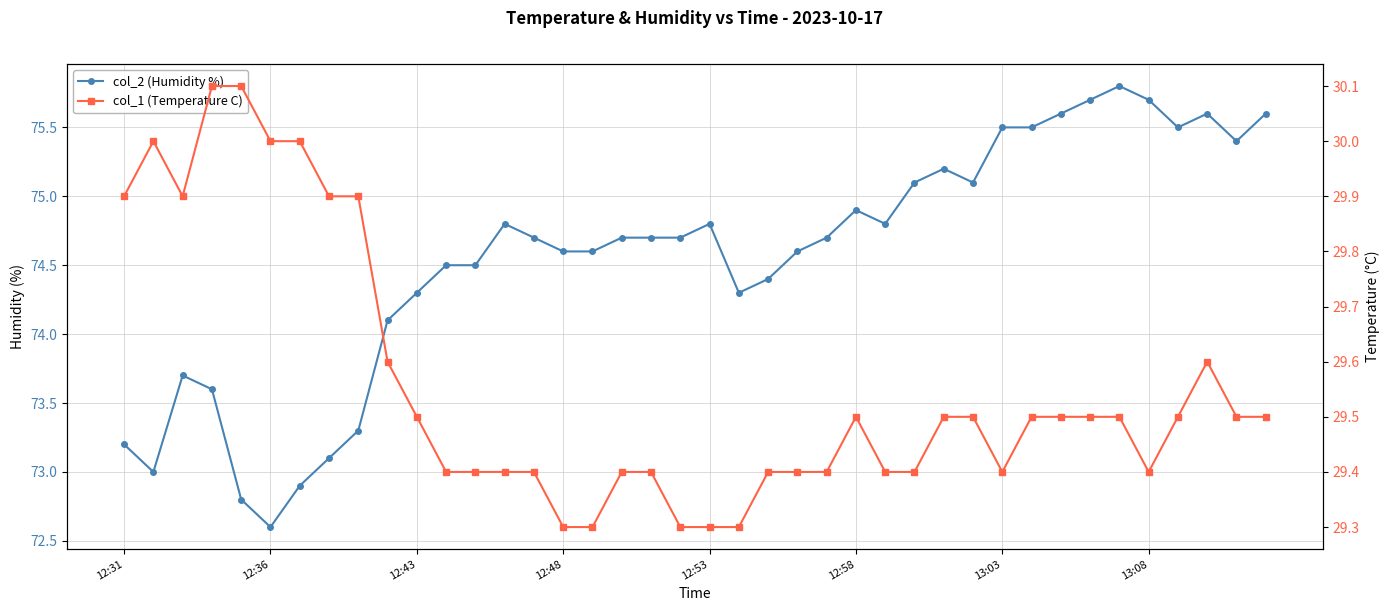

Which series has the largest total across all categories?

col_2 (Humidity %)